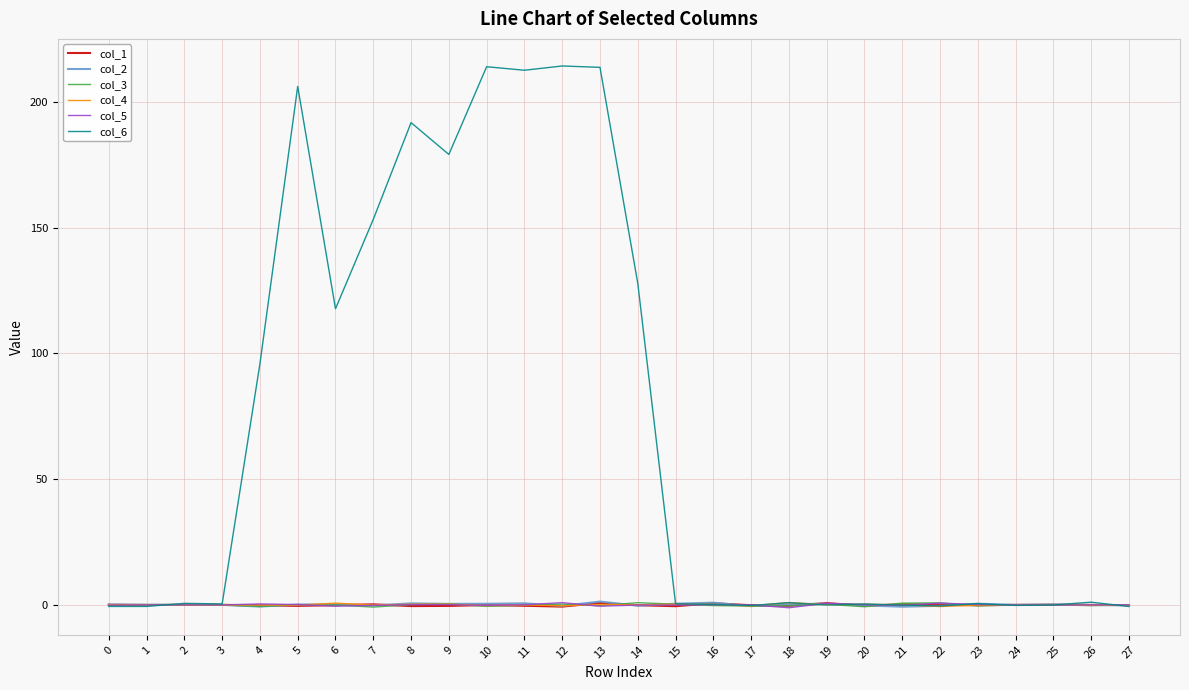

Which series ends up on top after the final intersection of col_3 and col_5?

col_5